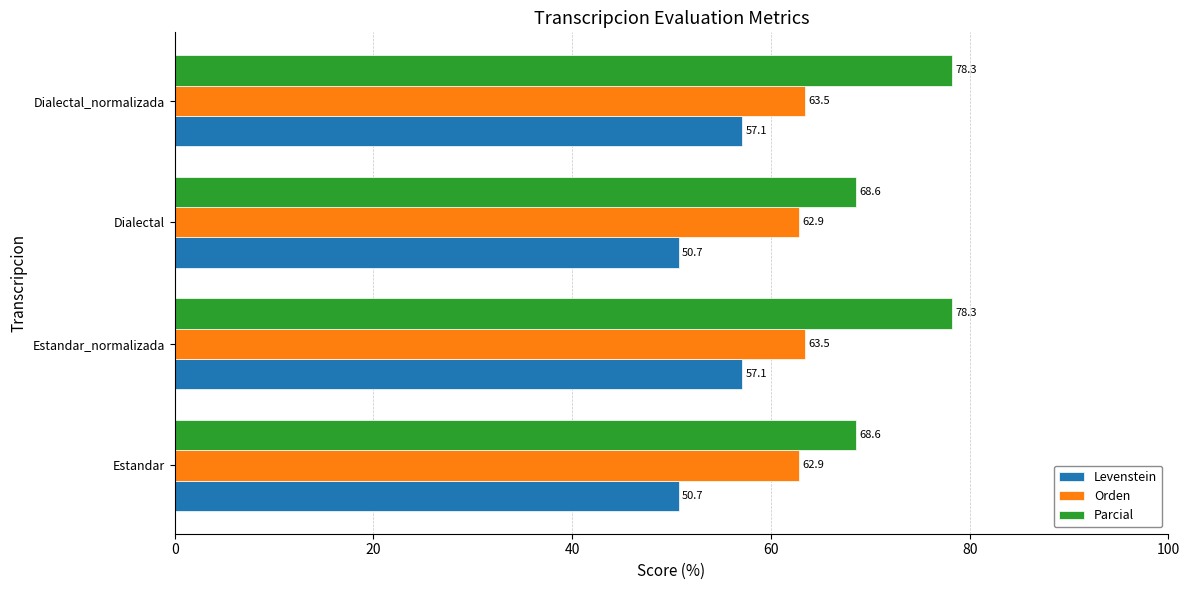

What is the difference between the second highest and second lowest values in the Parcial series?

9.7